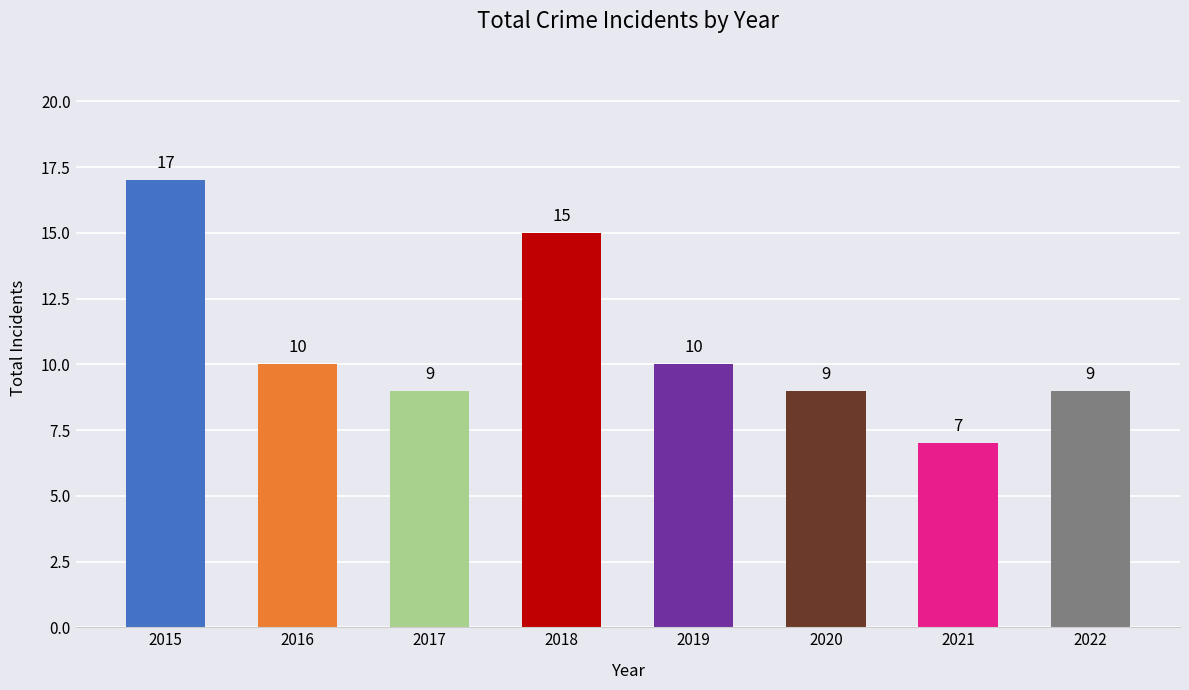

Which has a higher value, 2017 or 2015?

2015